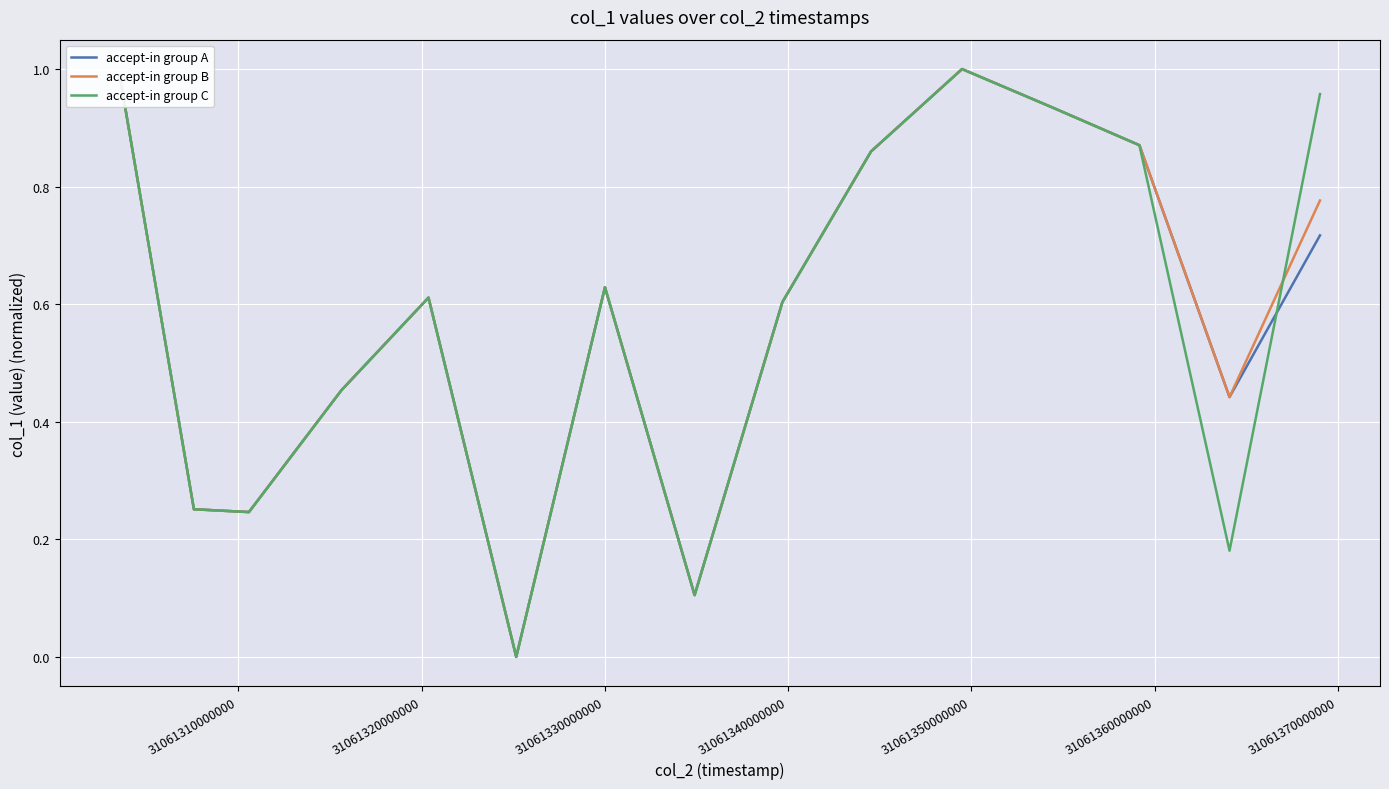

What are all the series names shown in the legend?

accept-in group A, accept-in group B, accept-in group C